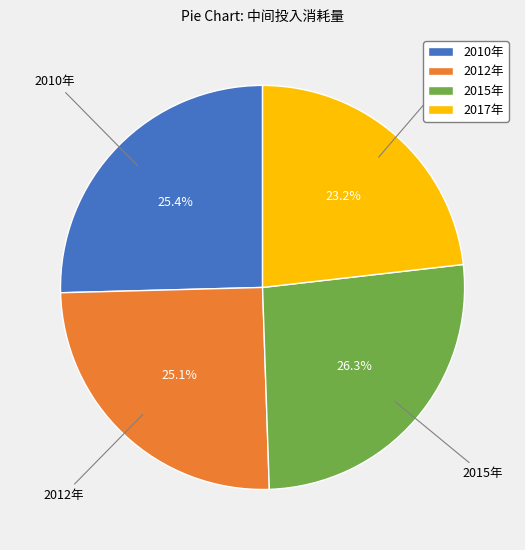

To the nearest percent, what is the combined percentage of 2017年 and 2010年?

49%